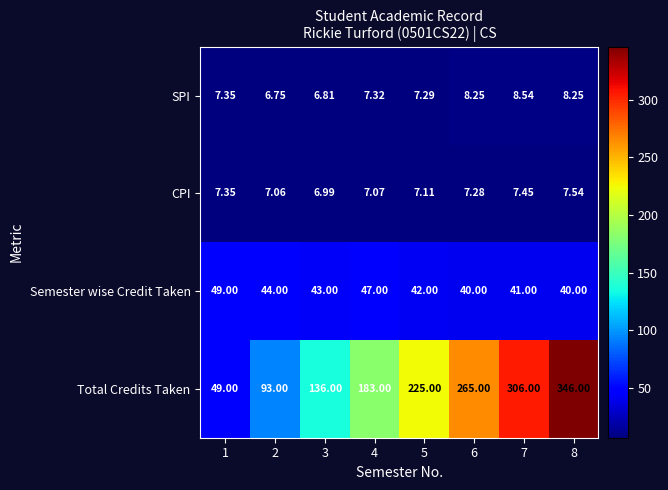

Rank the series by their maximum value, from highest to lowest.

Total Credits Taken, Semester wise Credit Taken, SPI, CPI